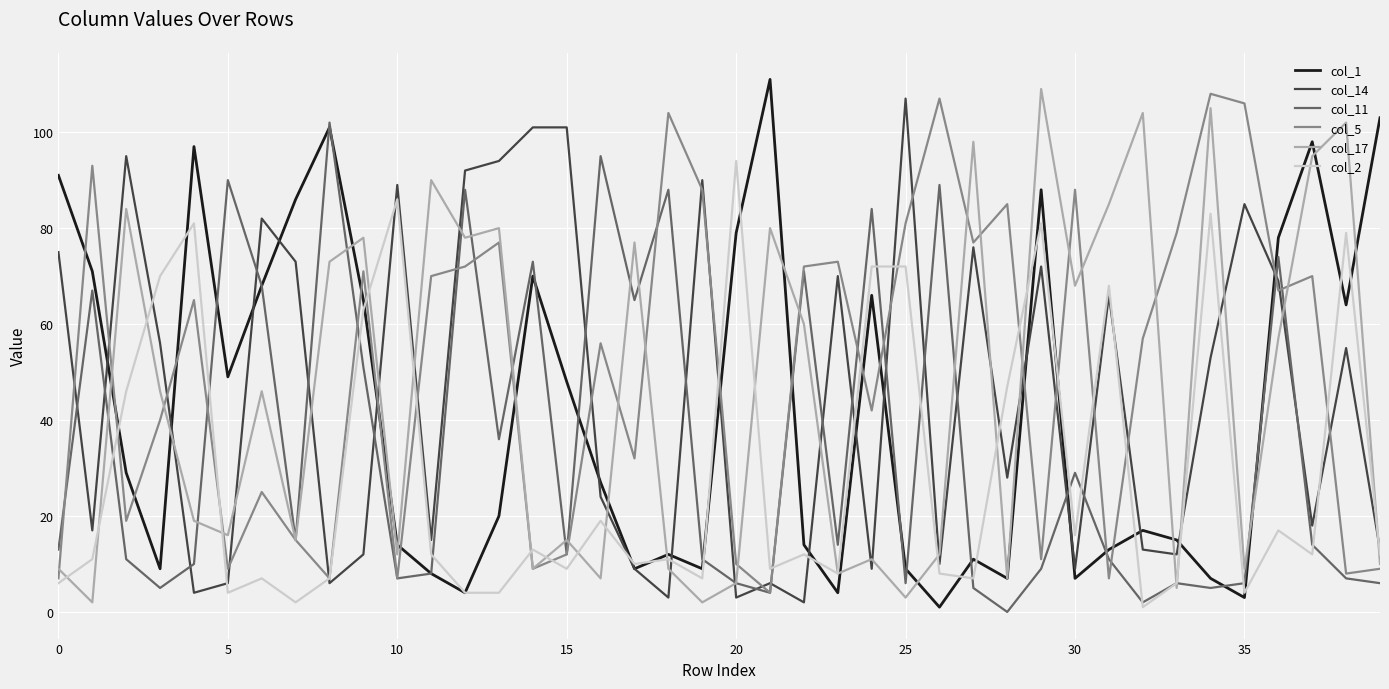

What is the average value of the col_11 series?

34